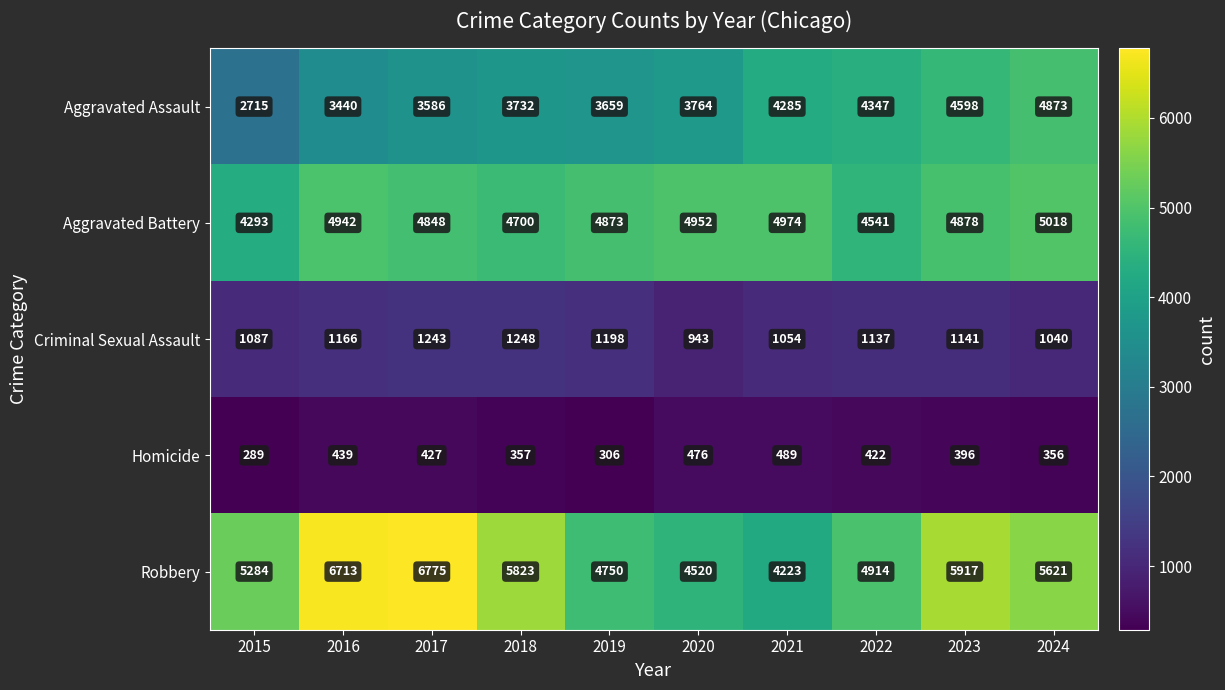

Which series has the largest total across all categories?

Robbery